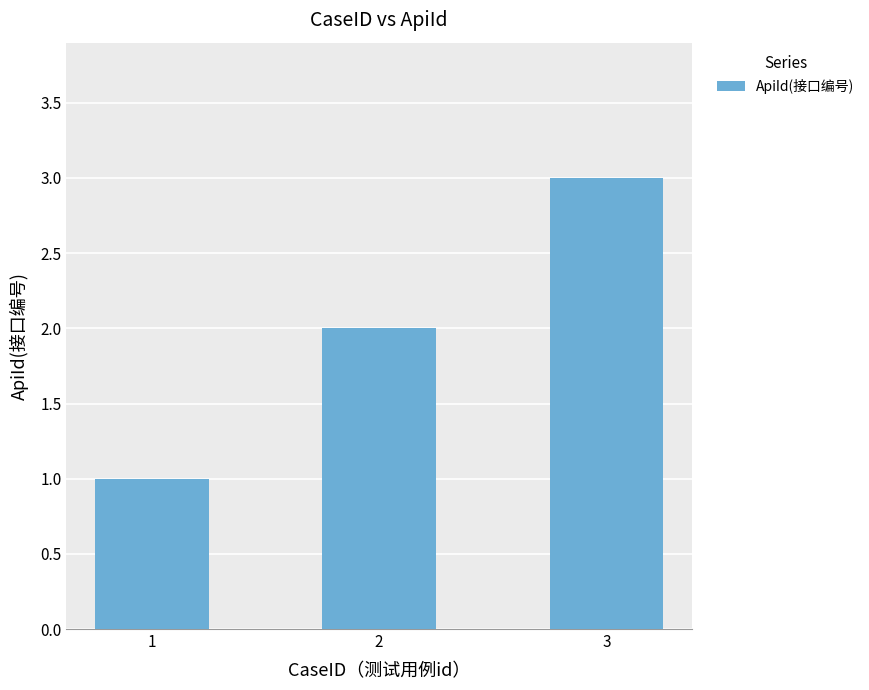

Reading left to right, what are all the values shown in this chart?

1=1	2=2	3=3